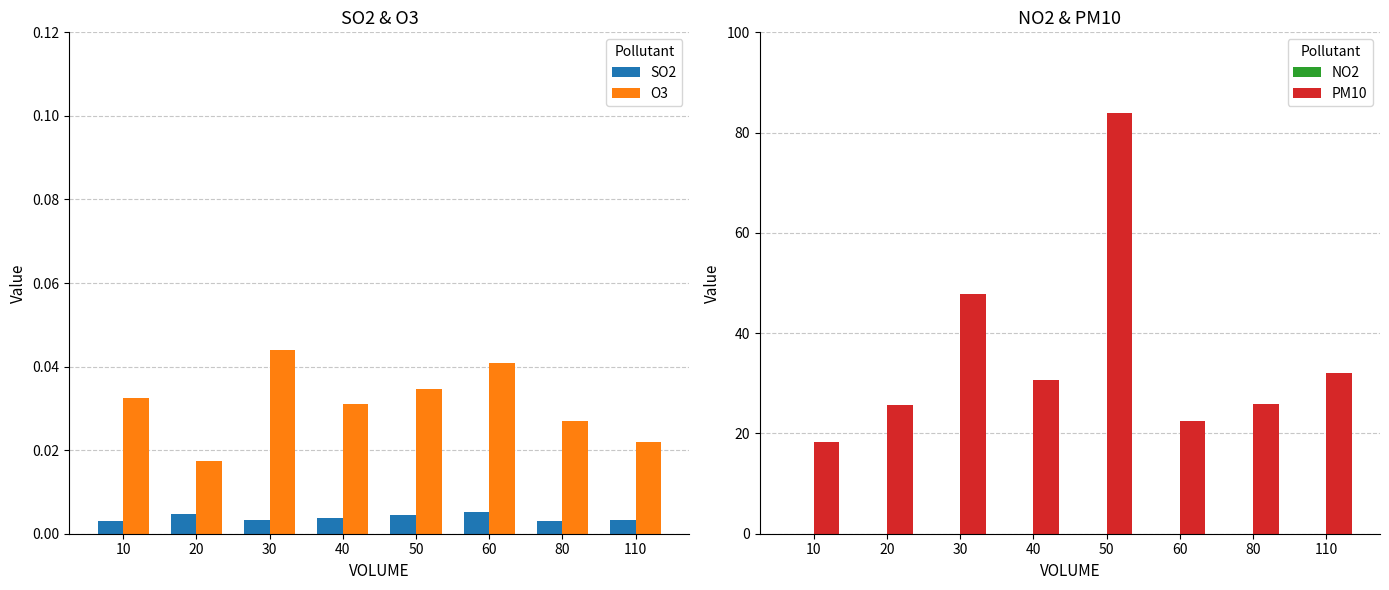

At which label is O3 closest to 0?

20